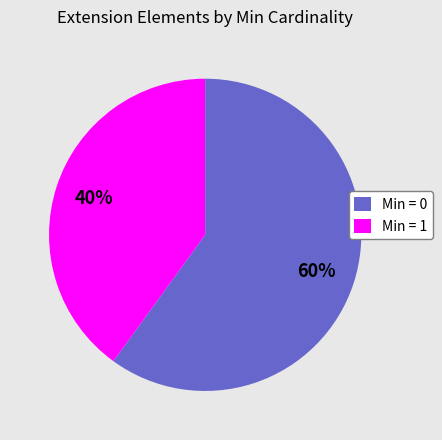

To the nearest percent, what percentage of the pie is Min = 1?

40%